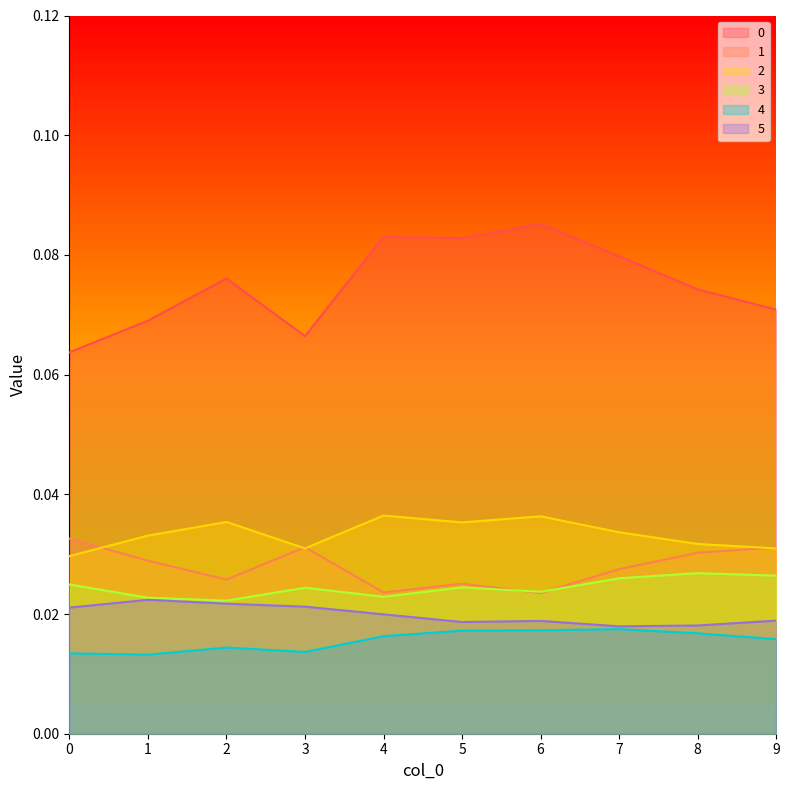

Count the number of categories in the chart.

10